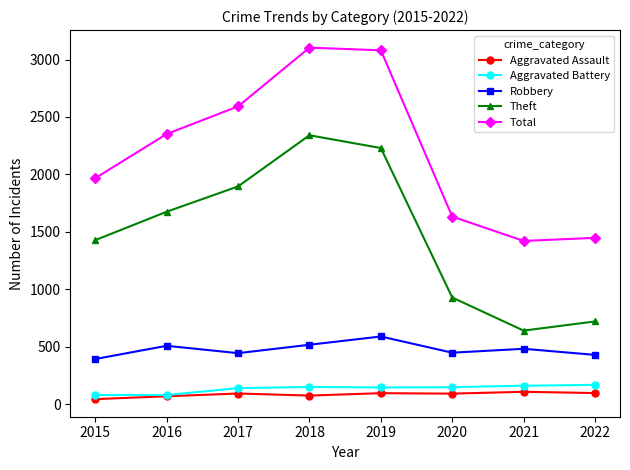

Where is the first local minimum for Total?

2021